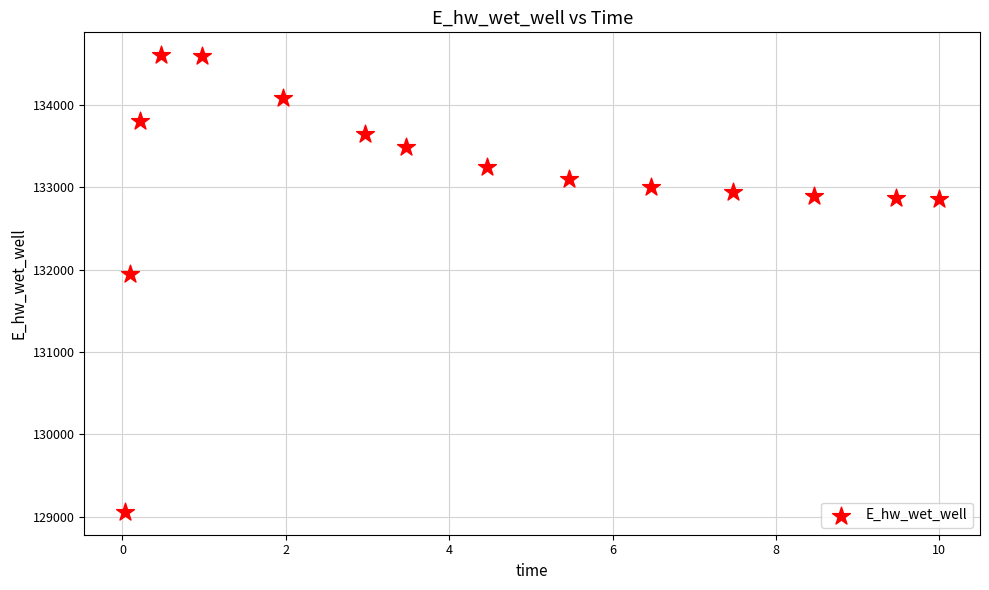

What Y value in the scatter plot is closest to 131830?

131951.1